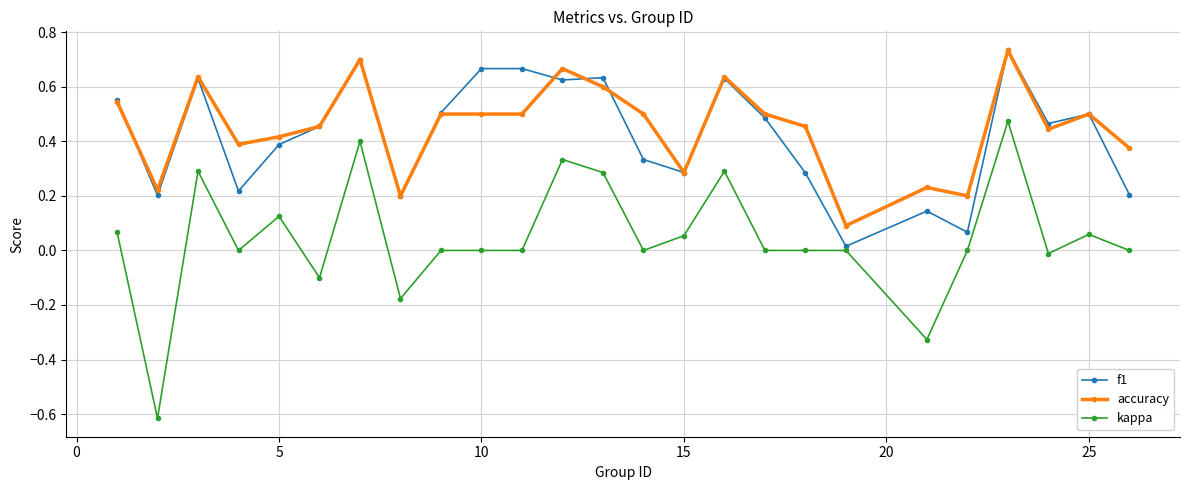

True or false: accuracy has more than 1 points higher than both neighbors.

True